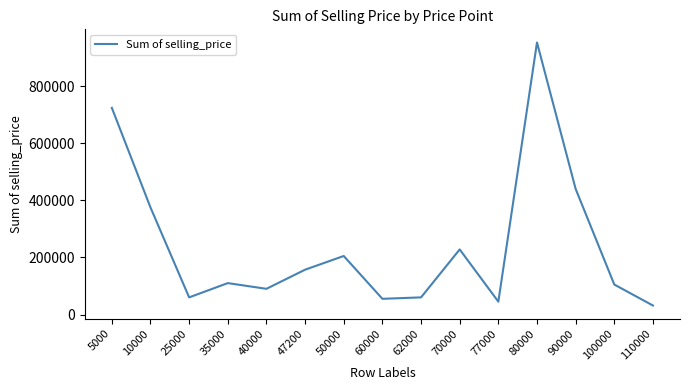

Reading right to left, what are all the values shown in this chart?

110000=31504	100000=105000	90000=440000	80000=952999	77000=45000	70000=228000	62000=60000	60000=55000	50000=205000	47200=157000	40000=90000	35000=110000	25000=60000	10000=375000	5000=724000